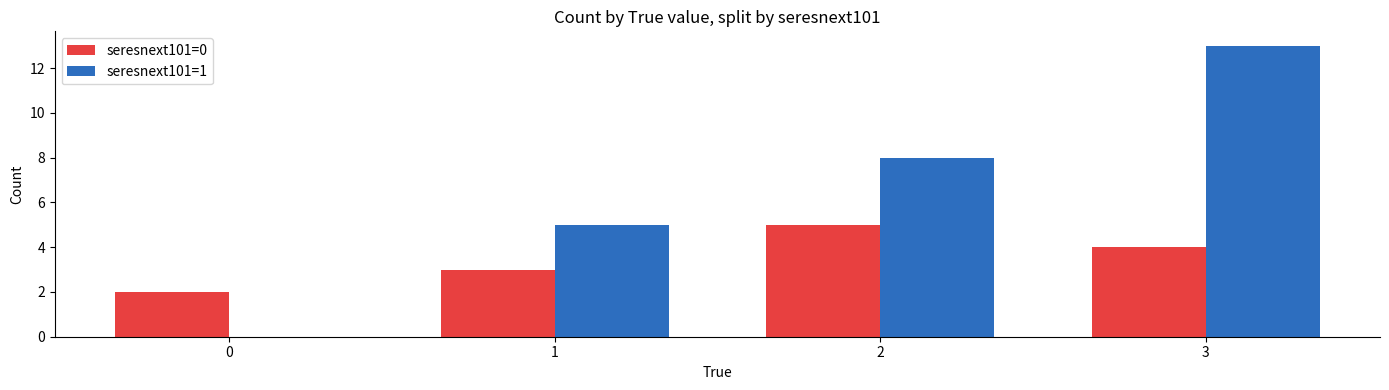

How many distinct data groups are displayed?

2